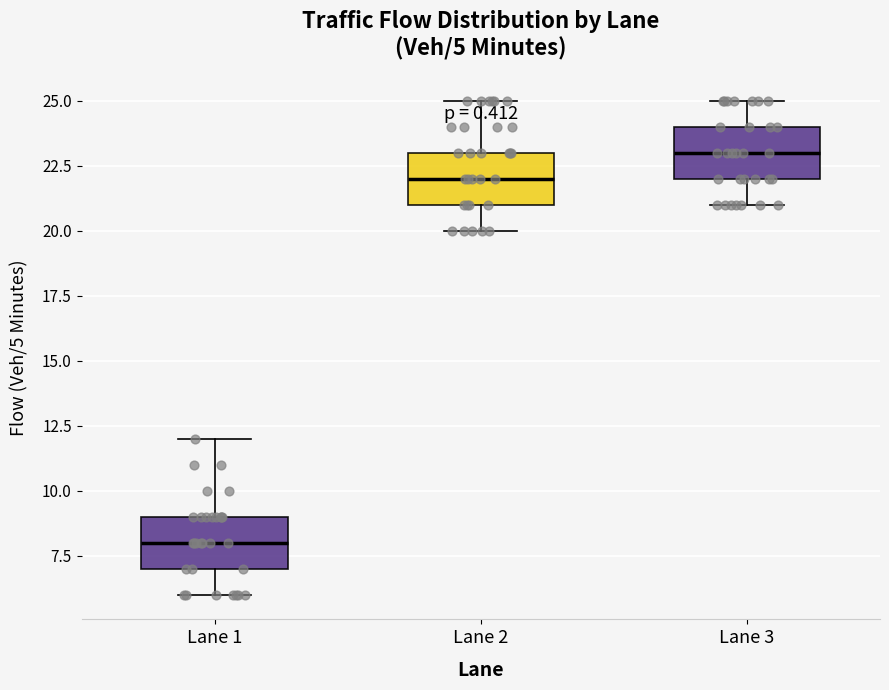

Which box has the lowest median line?

Lane 1